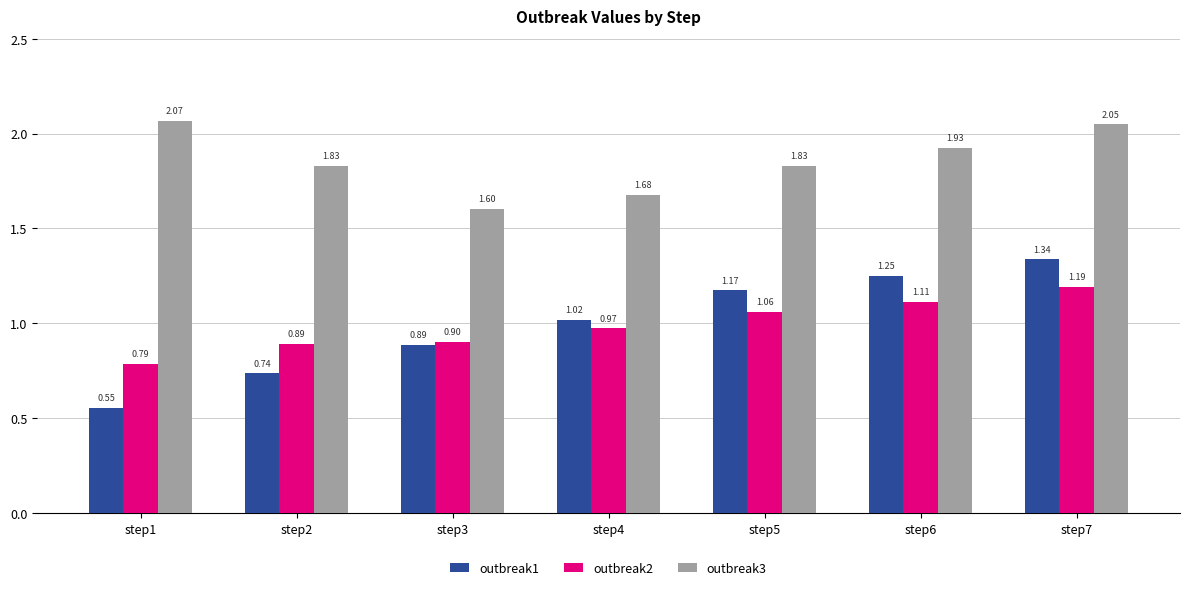

Which series has the largest total across all categories?

outbreak3